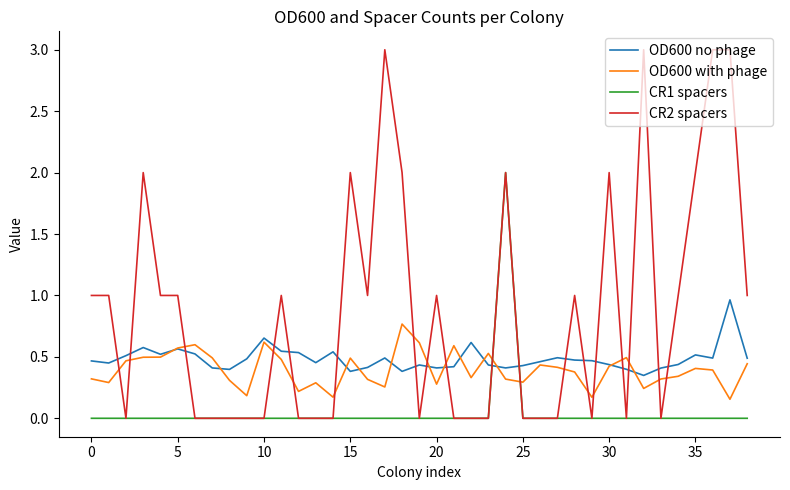

Which series has the widest spread of values?

CR2 spacers